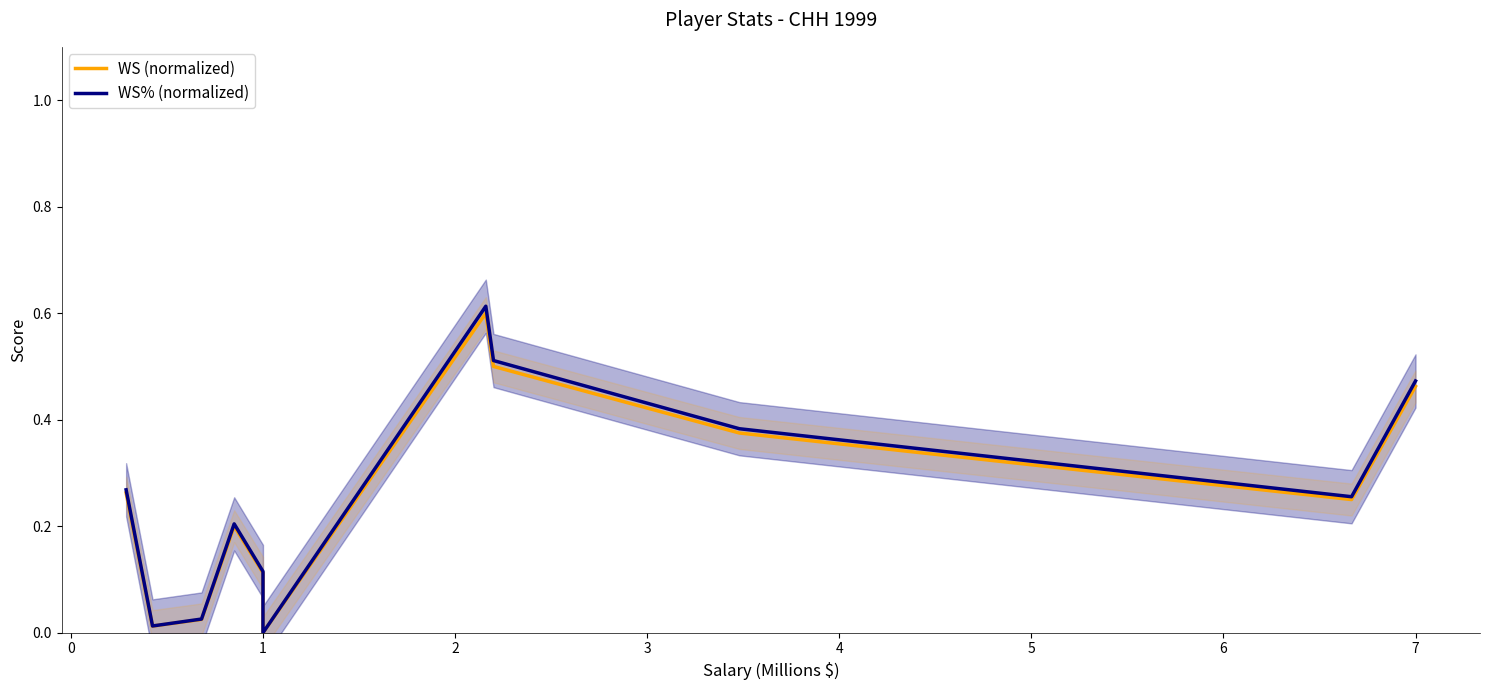

At how many categories does at least one series exceed 0?

10